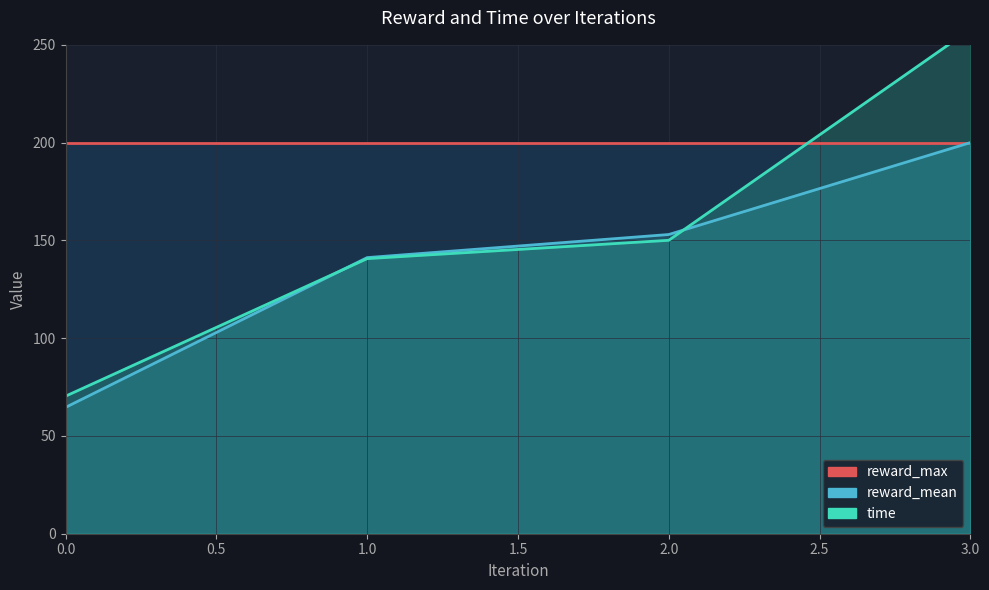

True or false: time has more than 2 interior local peaks.

False